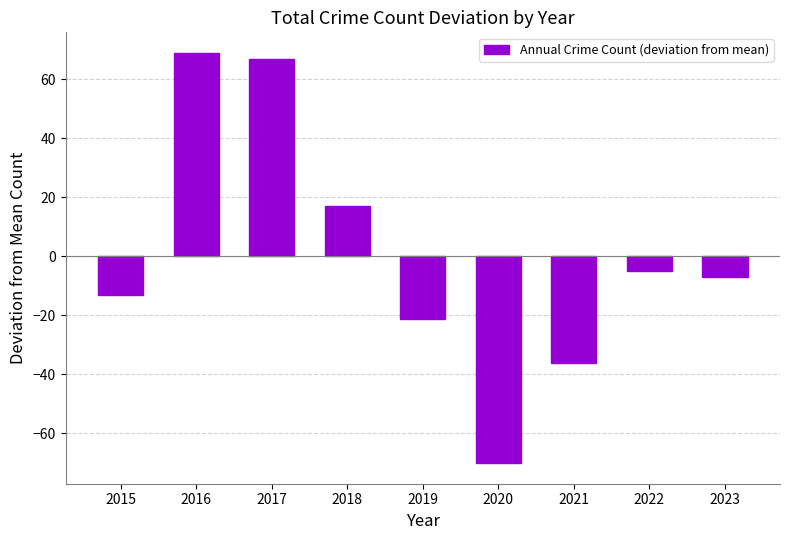

Count the number of categories in the chart.

9